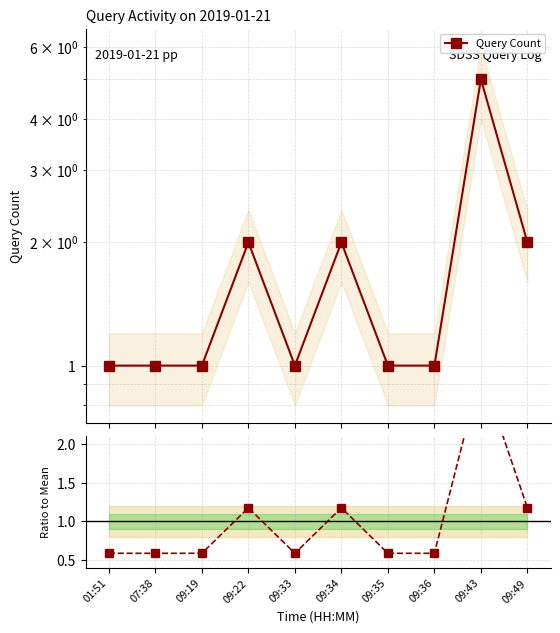

The Ratio to Mean series shows 1.2 at 09:34. True or false?

True